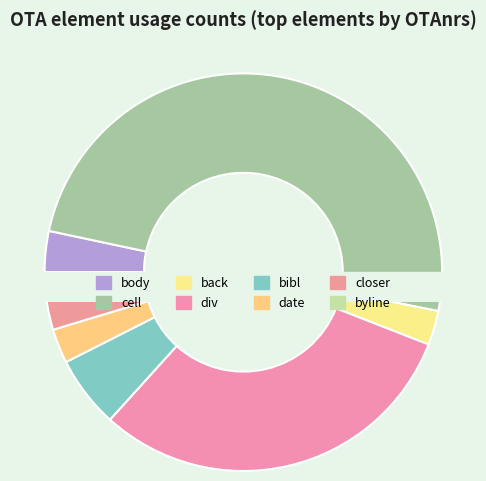

Is there any slice that represents more than half of the pie?

No